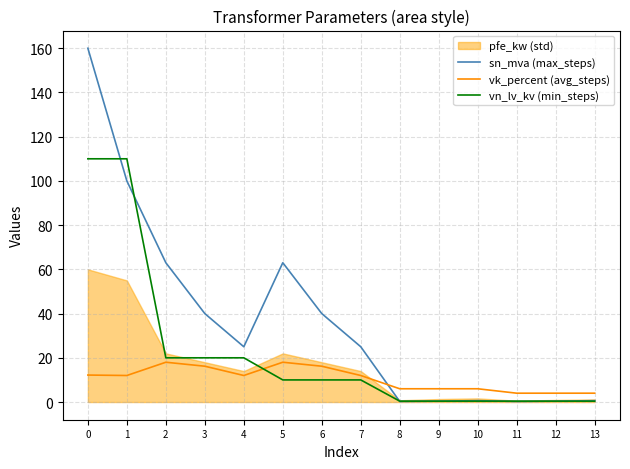

At which category does sn_mva (max_steps) reach its first local peak?

5